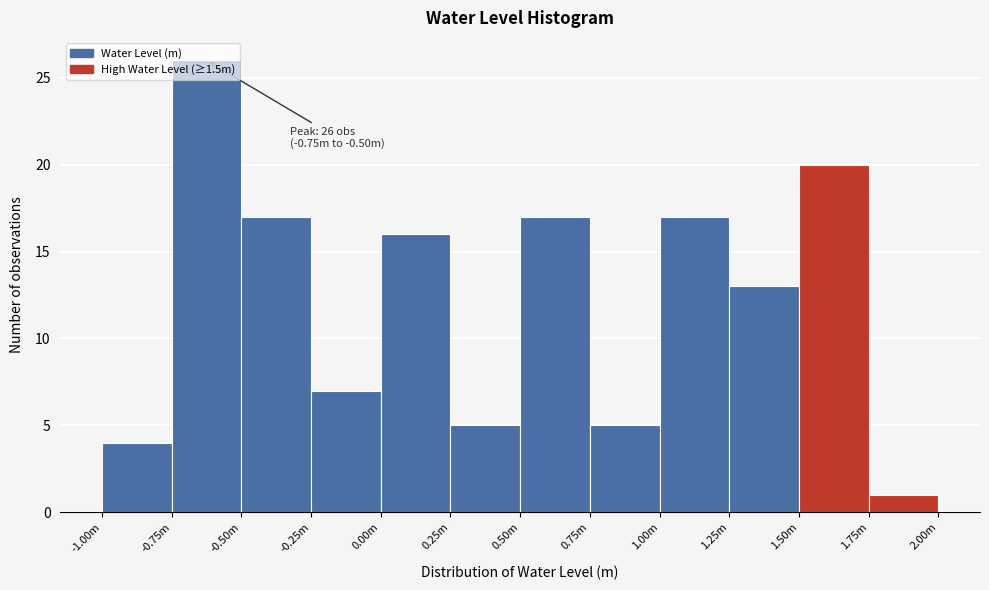

What is the difference between the maximum and minimum values?

25